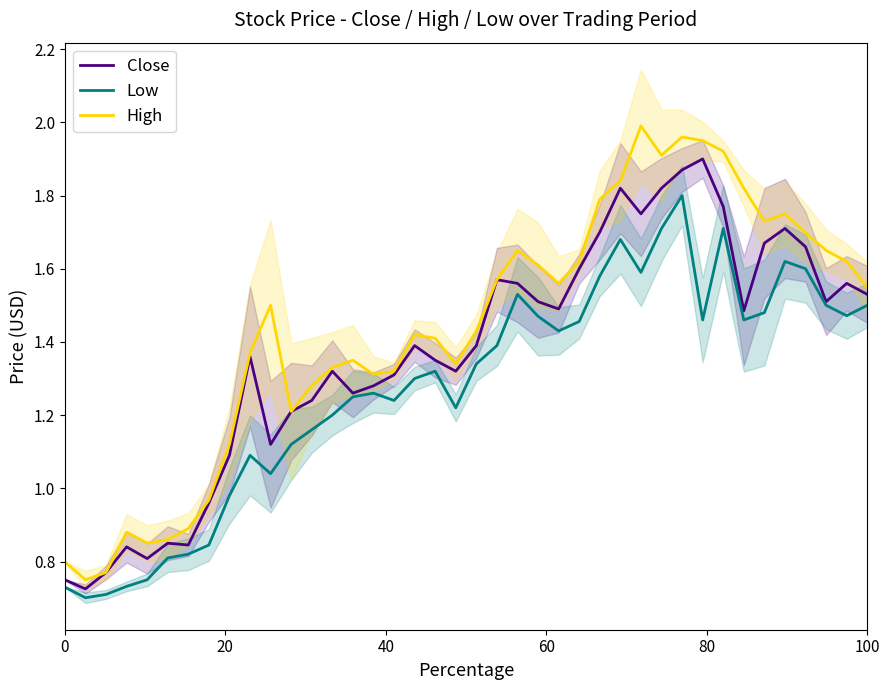

True or false: Low and High cross at least once.

False